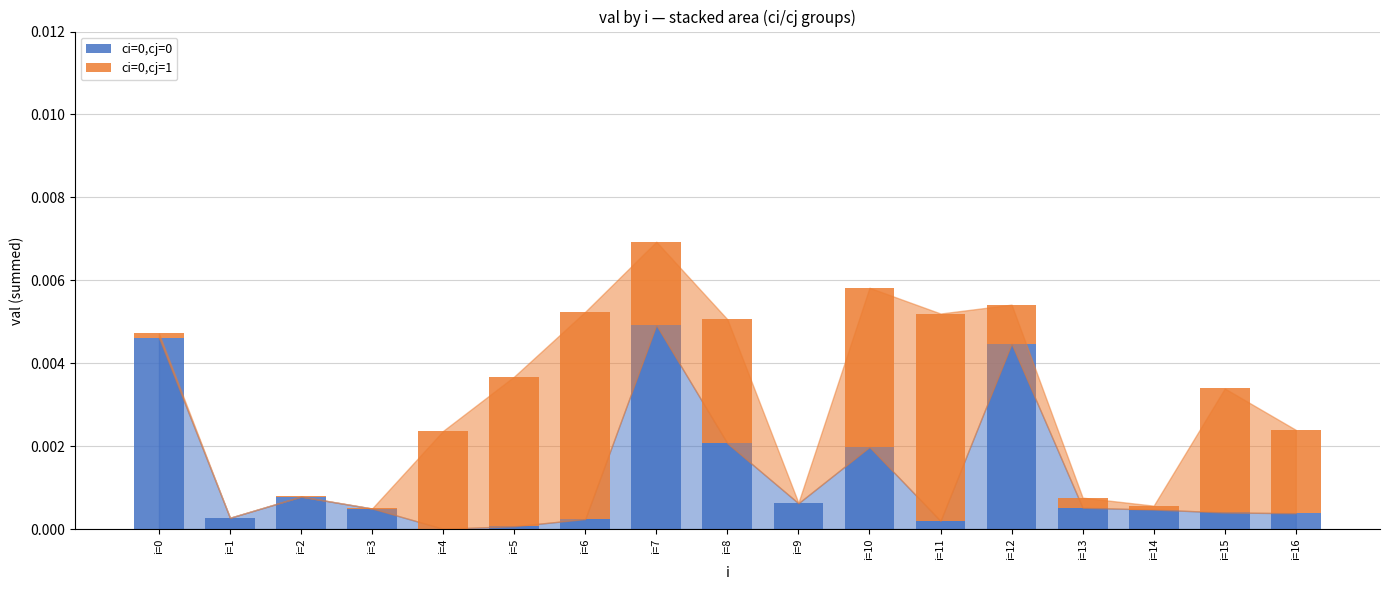

At which category is the sum across all series the highest?

i=7